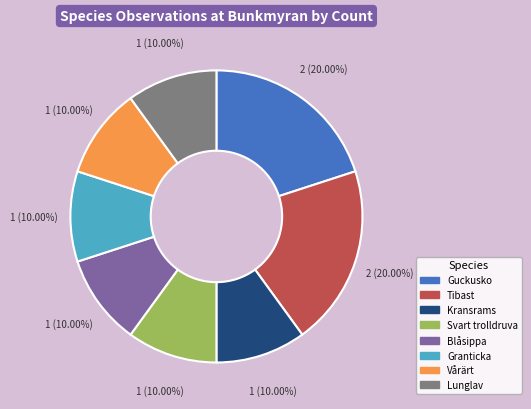

Is it true that Blåsippa is 10% of the pie?

True